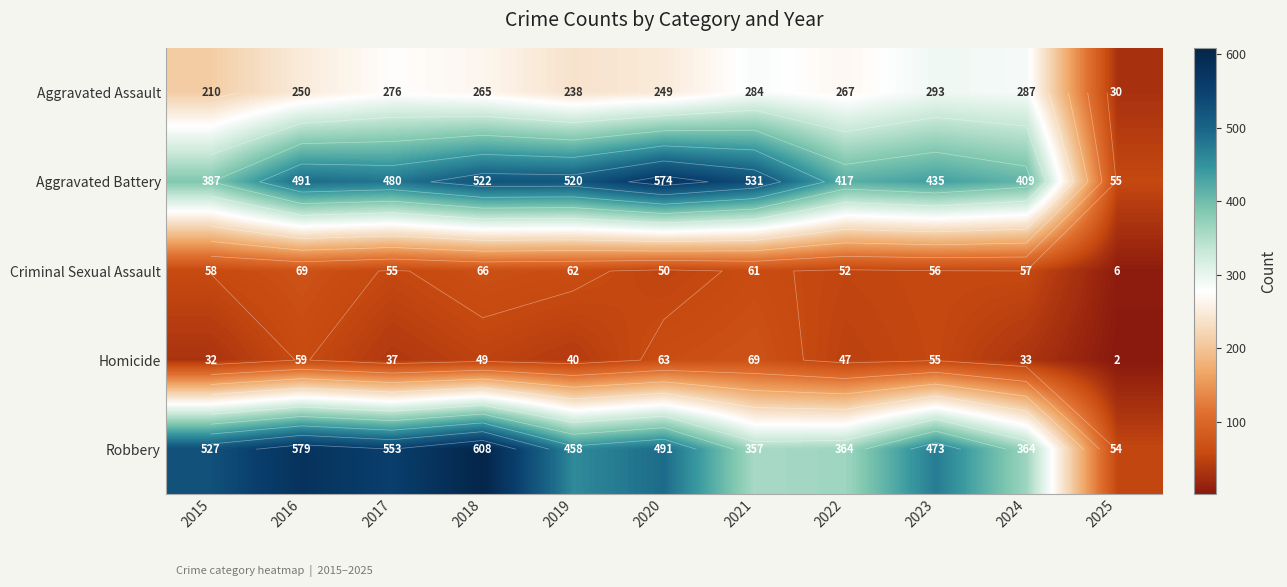

Is the value of Aggravated Battery at 2022 greater than the value of Homicide at 2025?

Yes